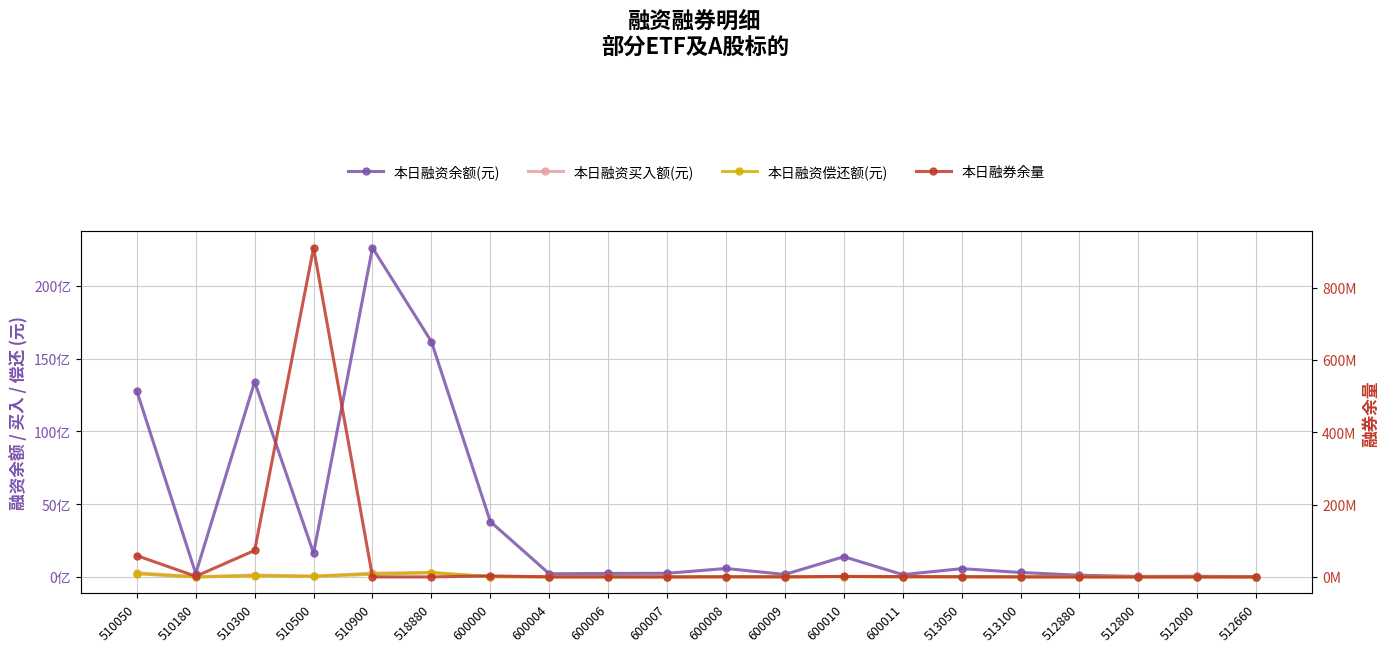

What is the difference between the maximum and minimum values in the 本日融资买入额(元) series?

302394903